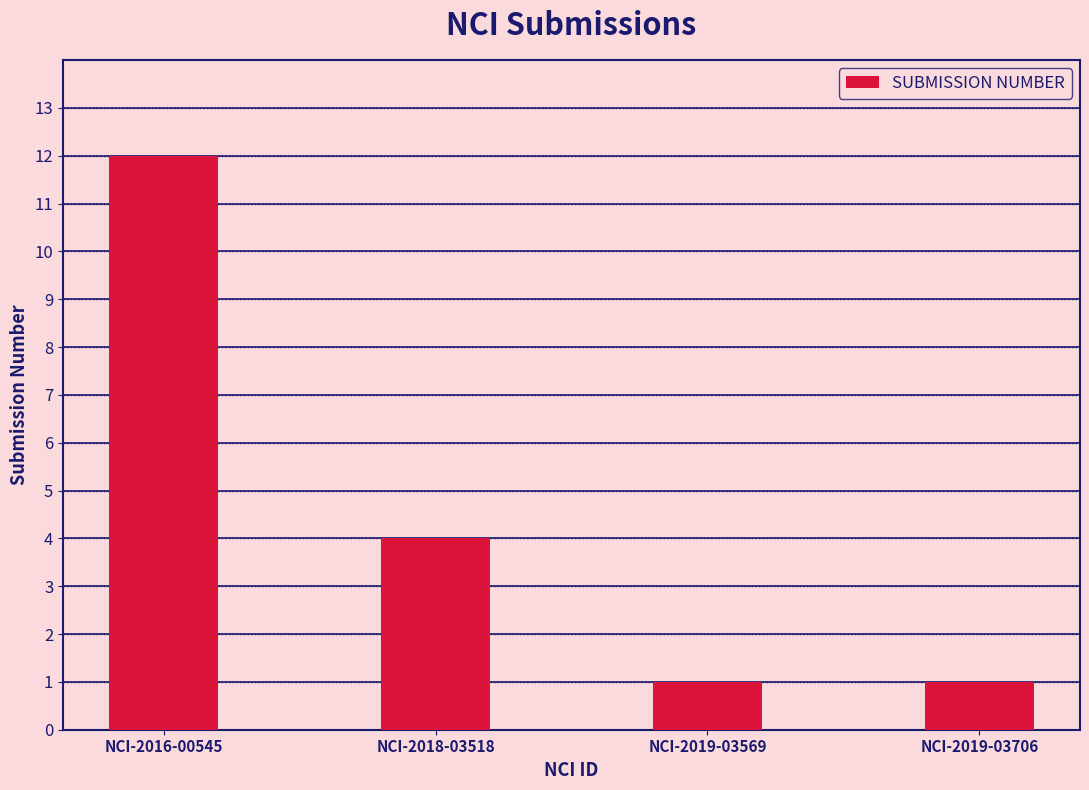

Between NCI-2019-03569 and NCI-2018-03518, which is larger?

NCI-2018-03518